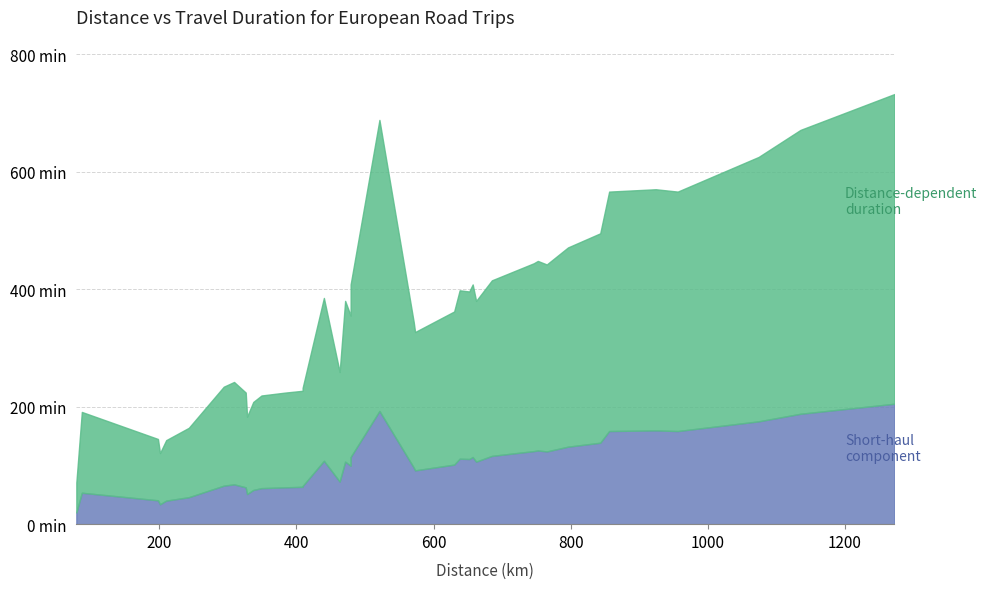

True or false: x_distances has a value of 449 at Rome.

False